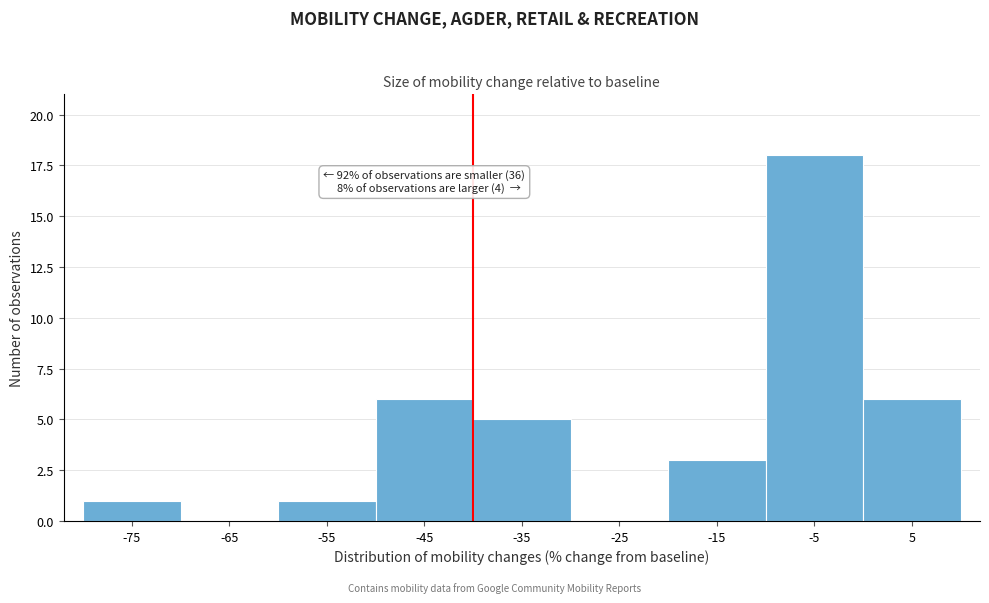

Which range on the x-axis has the tallest bar?

-10 to 0